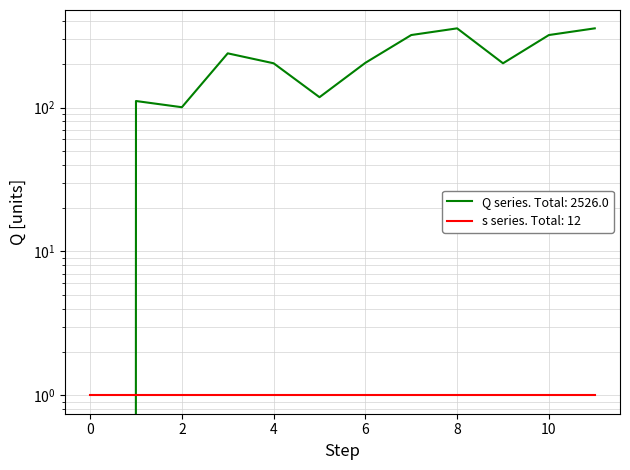

What is the change in value from 2 to 3?

+137.5